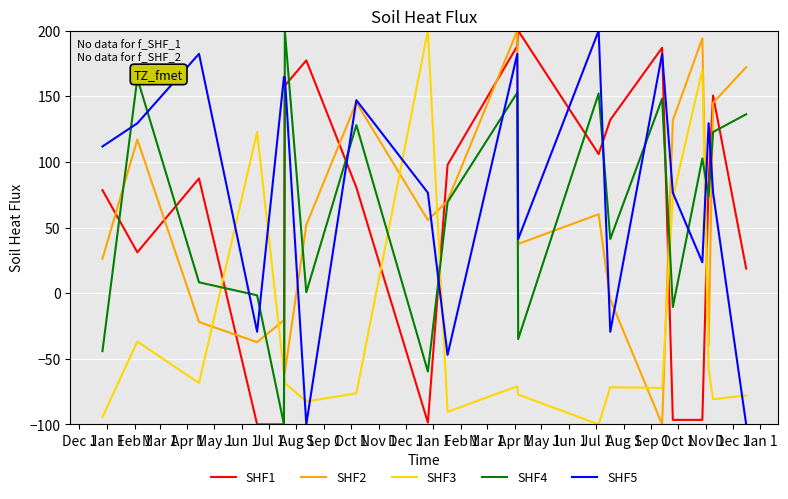

Which series ends up on top after the final intersection of SHF5 and SHF3?

SHF3